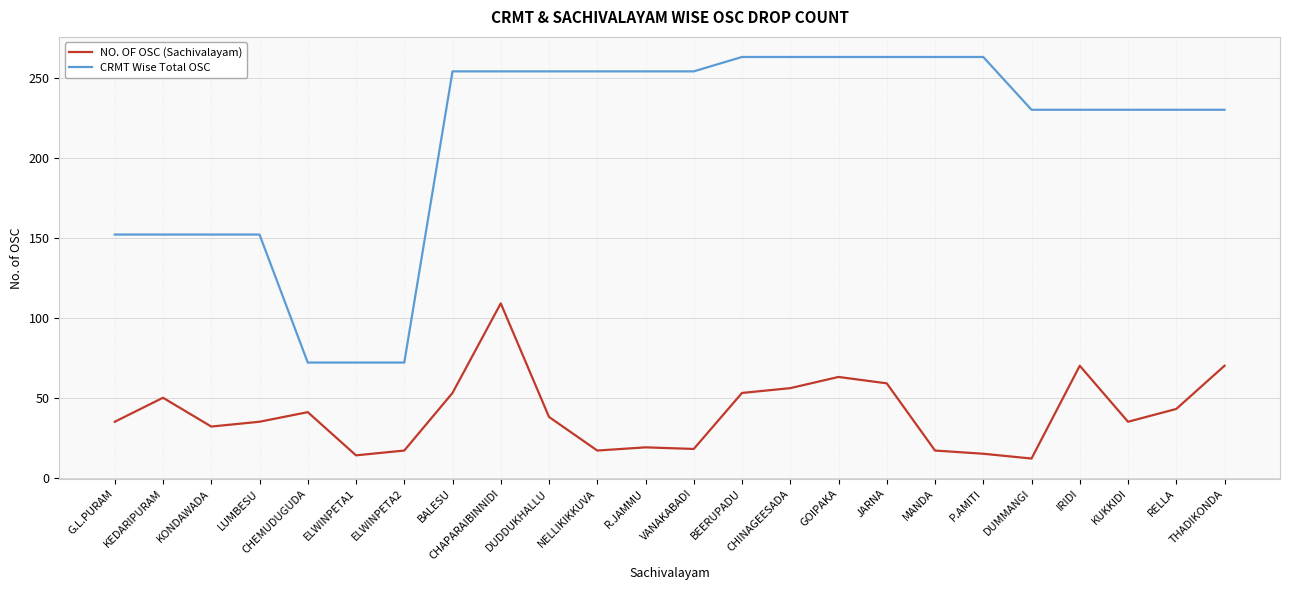

What is the sum of the NO. OF OSC (Sachivalayam) values at R.JAMMU and LUMBESU?

54